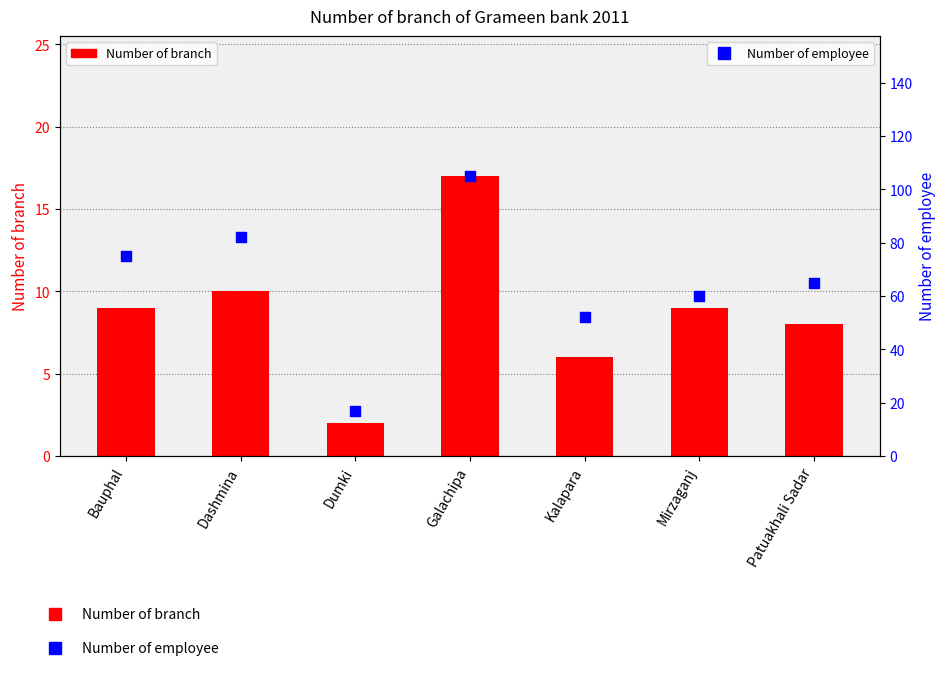

Which series reaches the maximum Y coordinate?

Number of employee